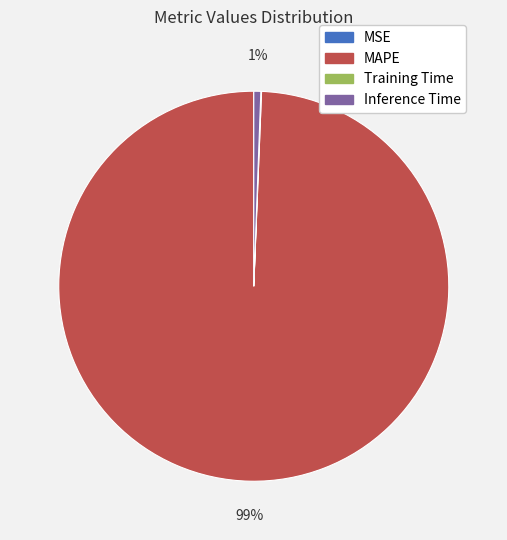

Is the sum of MAPE and Inference Time greater than half?

Yes